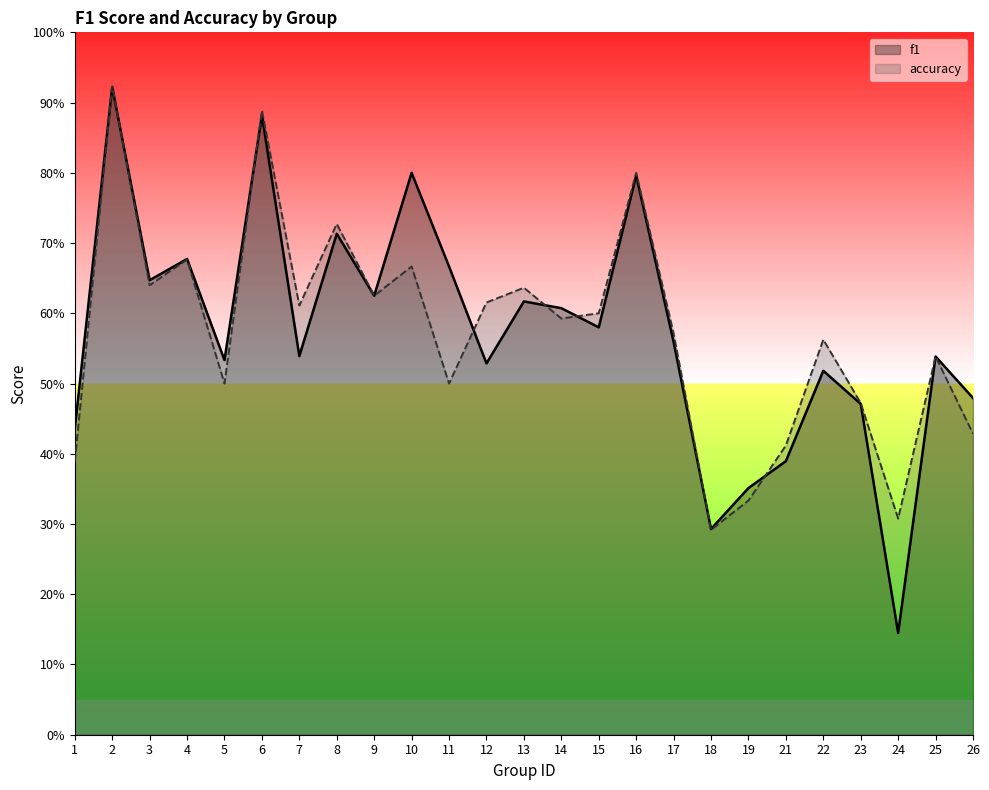

How many lines are shown in the chart?

2